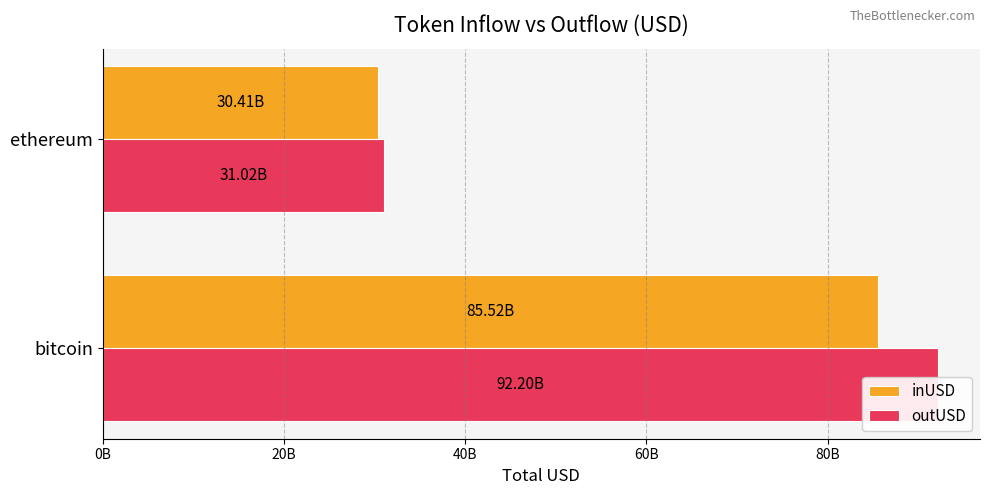

What is the value of the outUSD bar at the 1st from the left?

92202482474.9